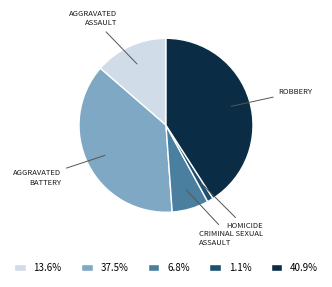

Is there a majority slice in this chart?

No